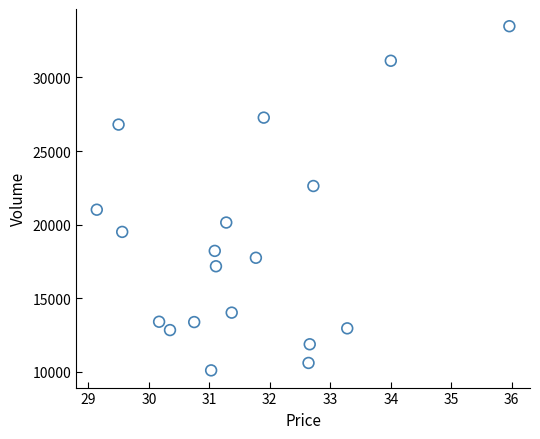

What is the range of Y values (max minus min)?

23378